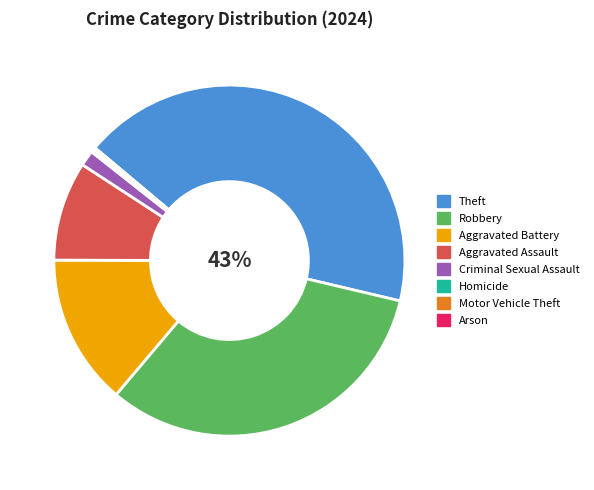

Which has a higher value, Criminal Sexual Assault or Robbery?

Robbery